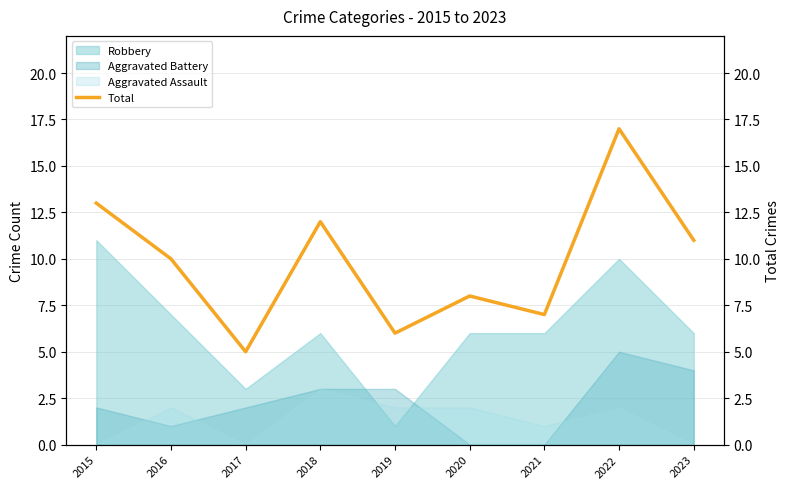

How many points are higher than both their immediate neighbors (excluding endpoints)?

3